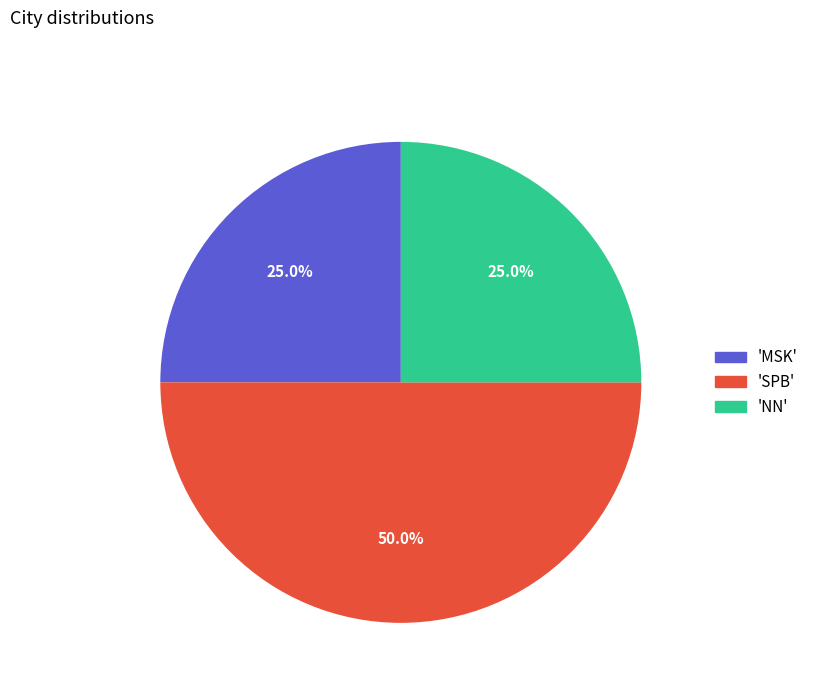

Which slice is the largest?

'SPB'